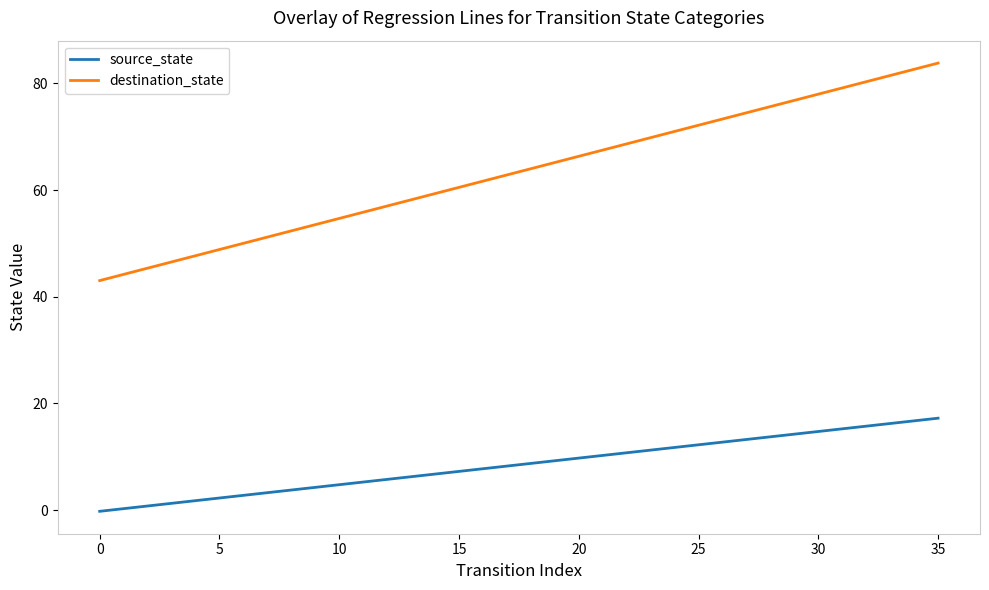

Rank the series by their maximum value, from lowest to highest.

source_state, destination_state